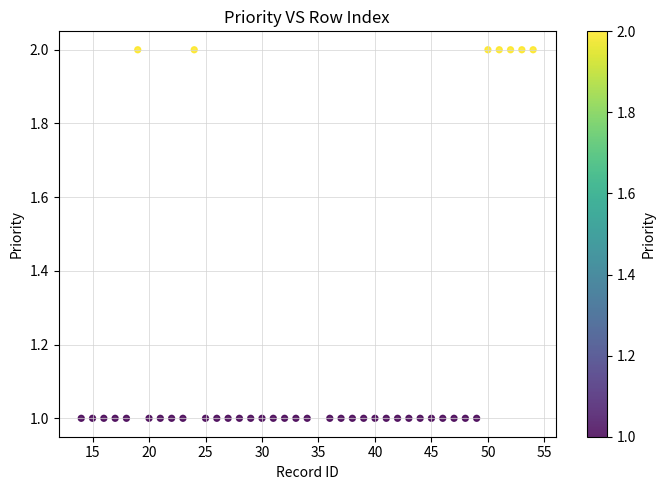

What is the range of X values (max minus min)?

40